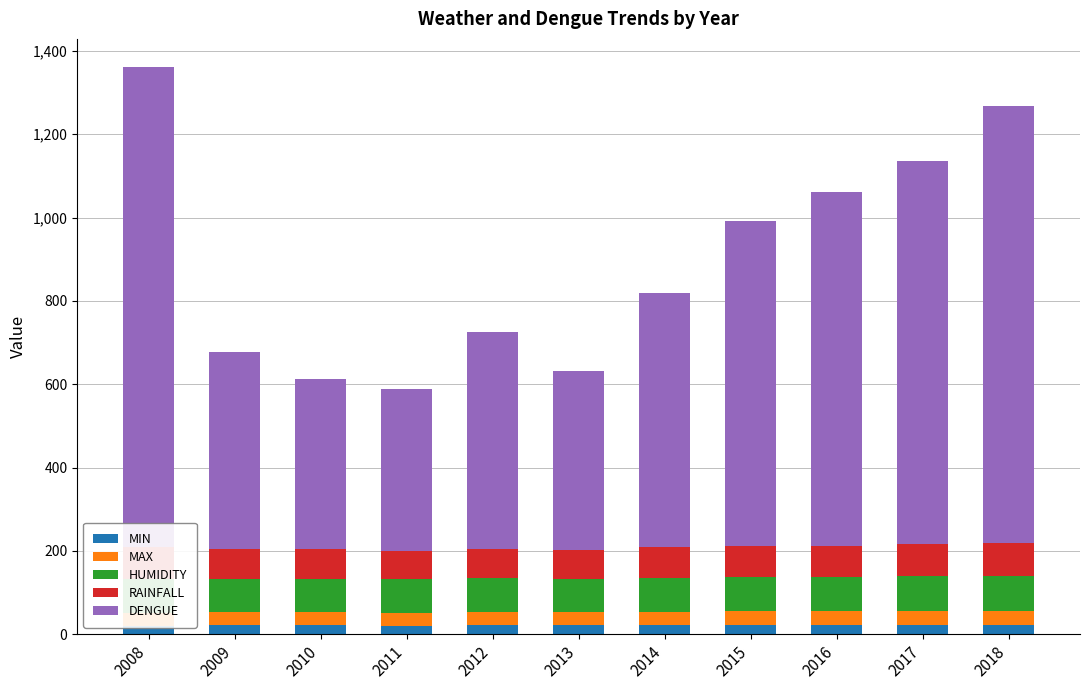

What is the difference between the HUMIDITY values at 2016 and 2018?

1.0